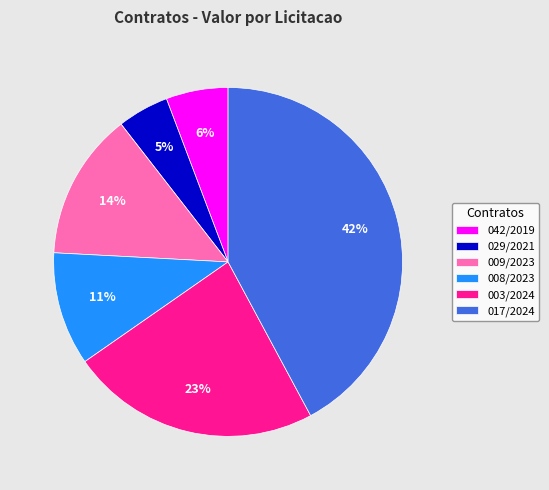

What percentage is the 017/2024 slice, to the nearest percent?

42%